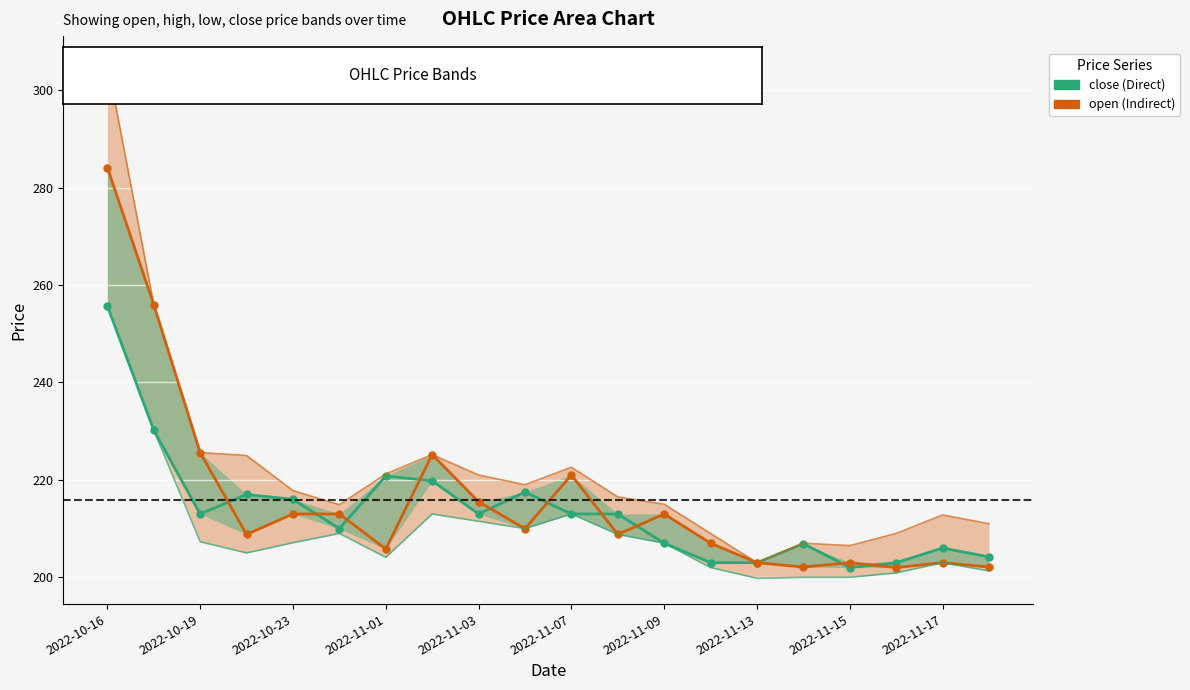

What are all the series names shown in the legend?

close, open